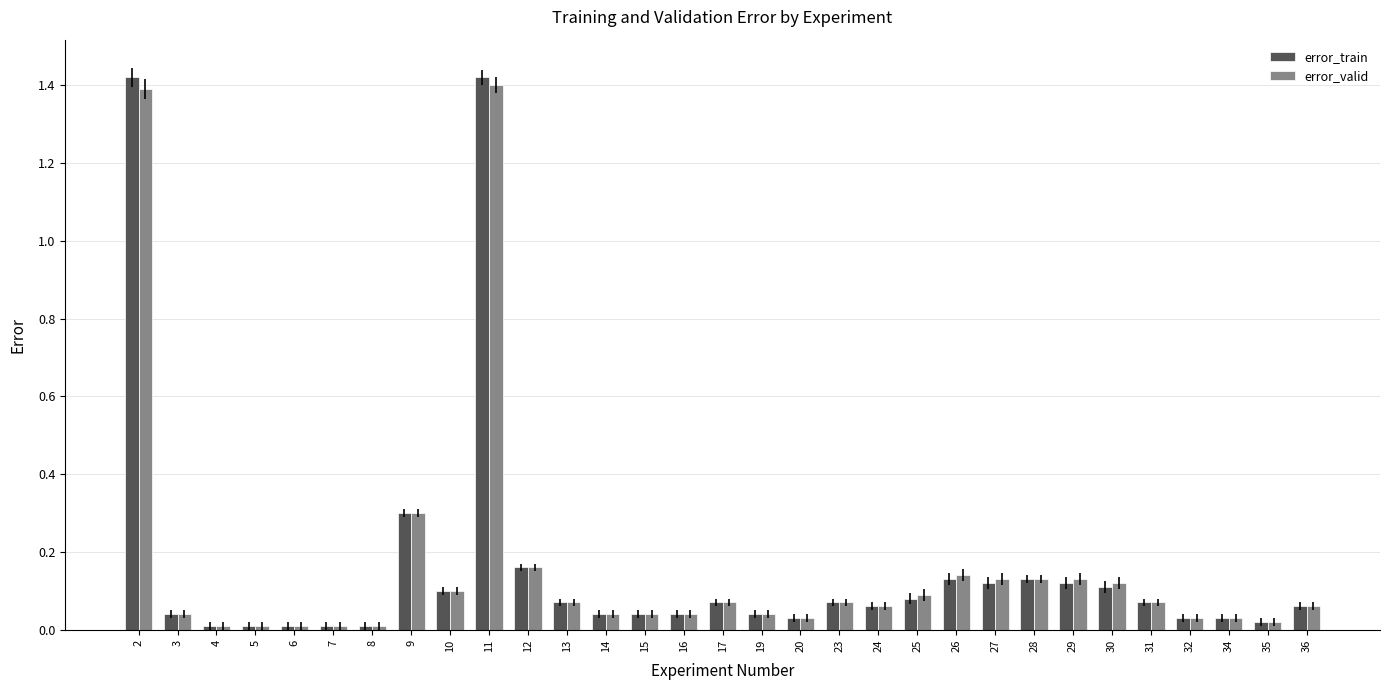

Is it true that error_valid equals 0.1 at 24?

True